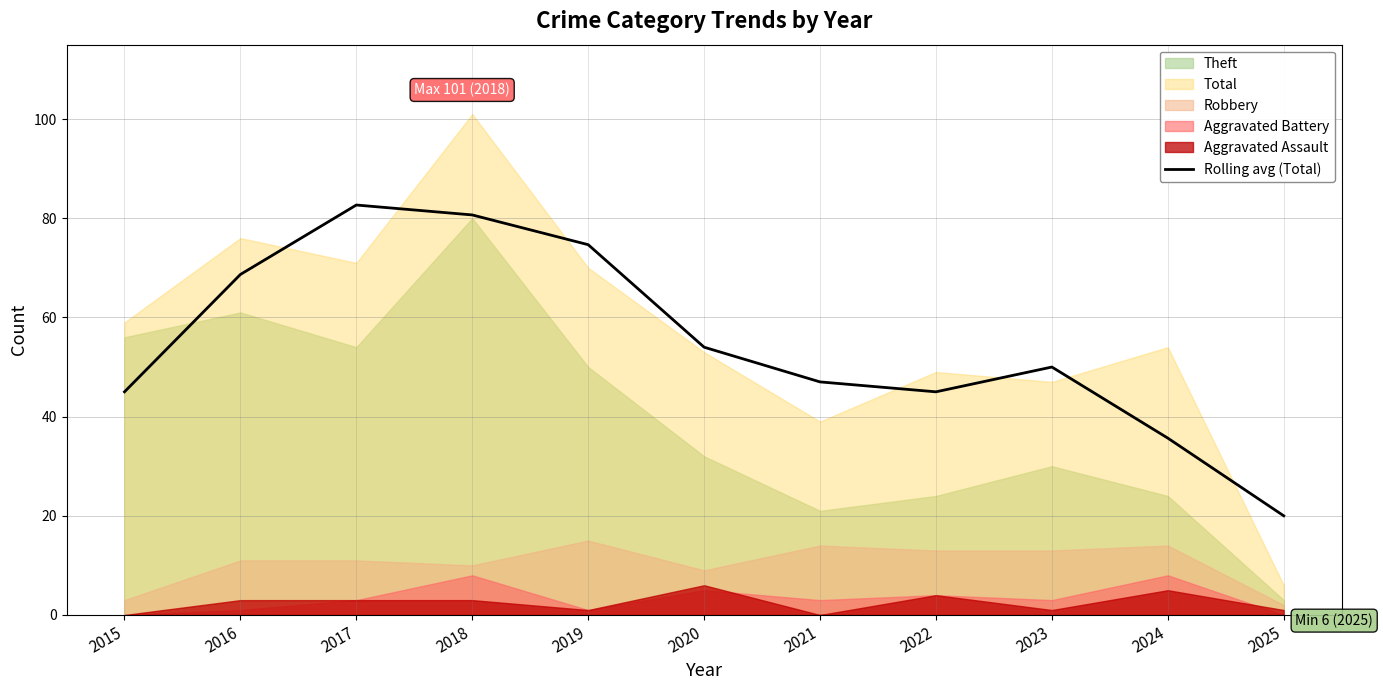

Does the chart display data point markers on the line(s)?

No